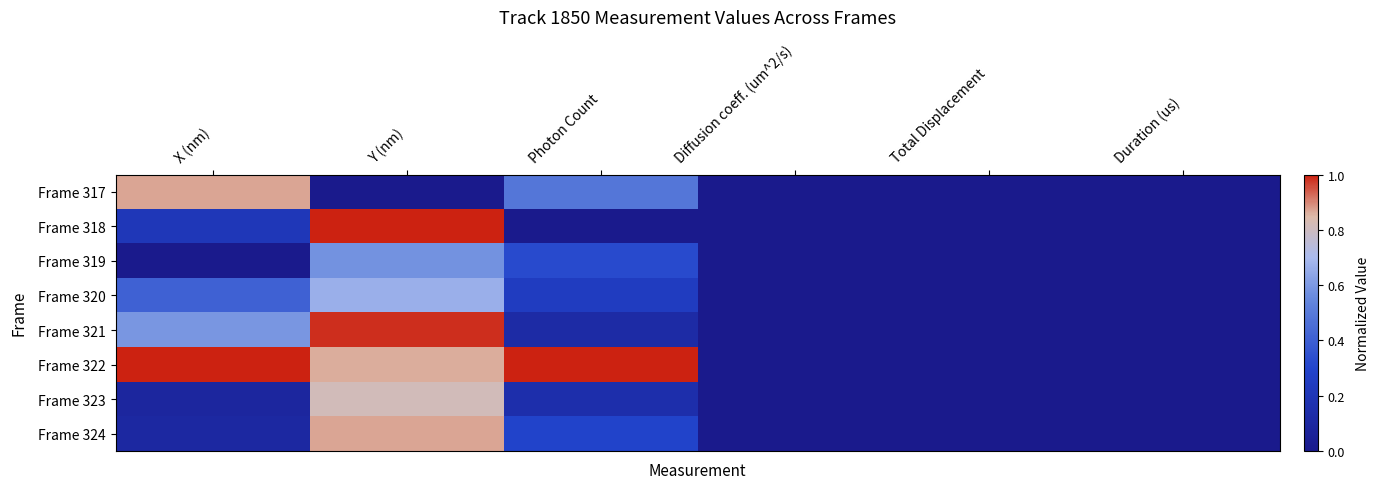

What is the total value across all series at X (nm)?

3.3